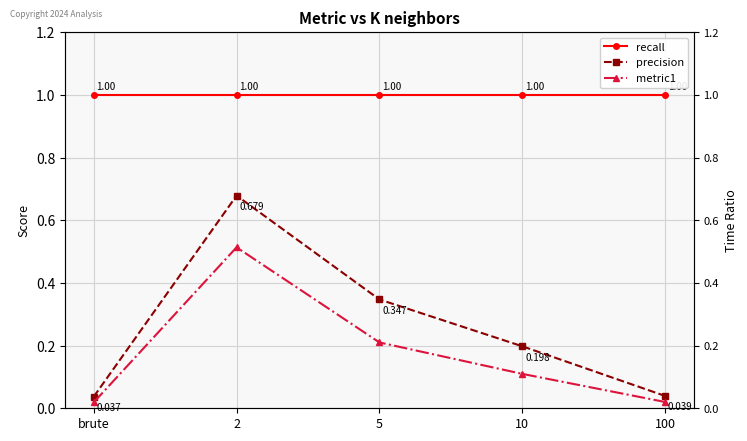

True or false: recall has more than 0 points higher than both neighbors.

False